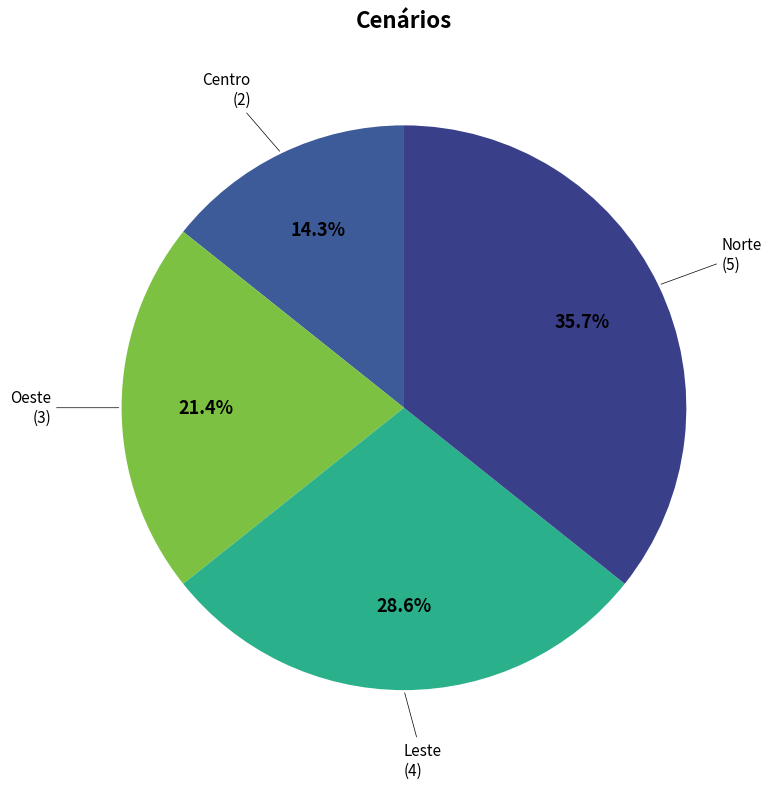

Combined, what portion of the pie is Norte and Leste?

64.3%